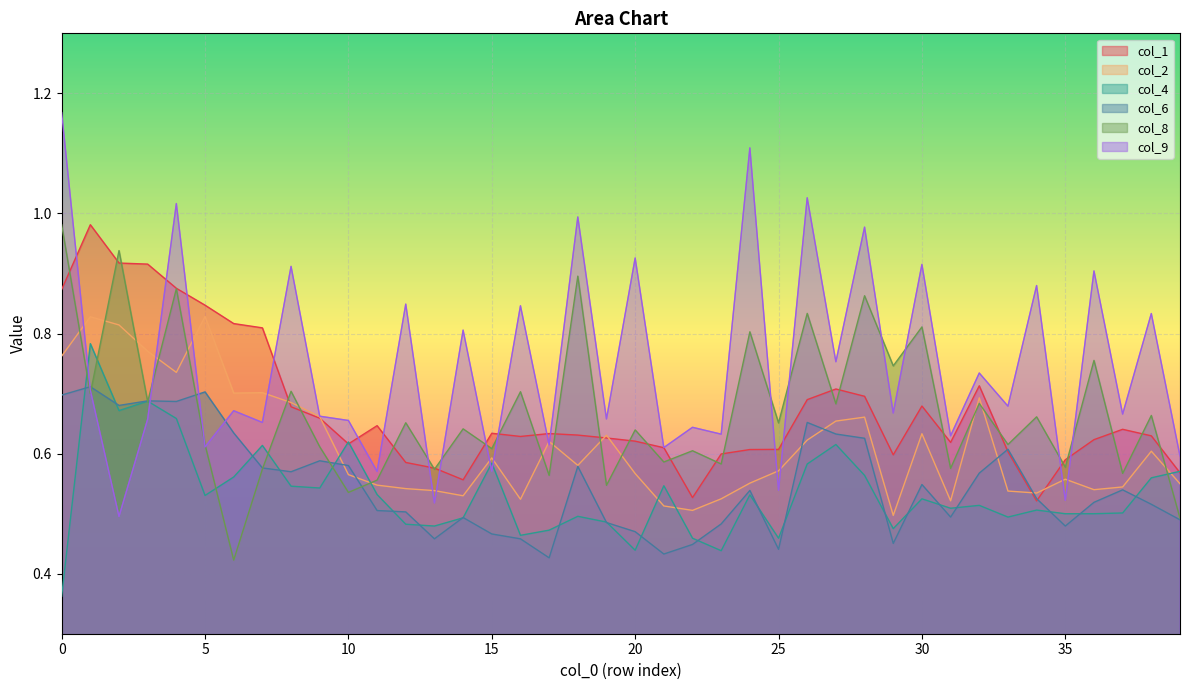

Which series has the largest range (max minus min)?

col_9